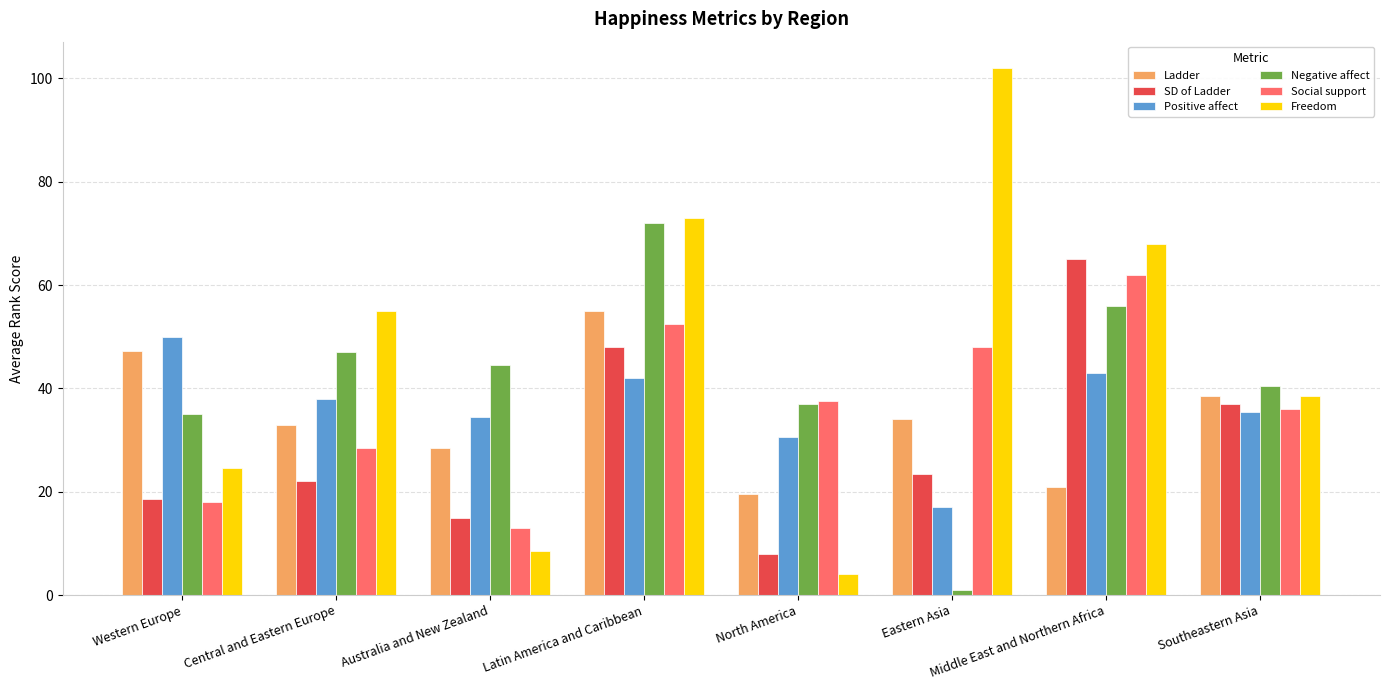

What is the total value across all series at Australia and New Zealand?

144.0